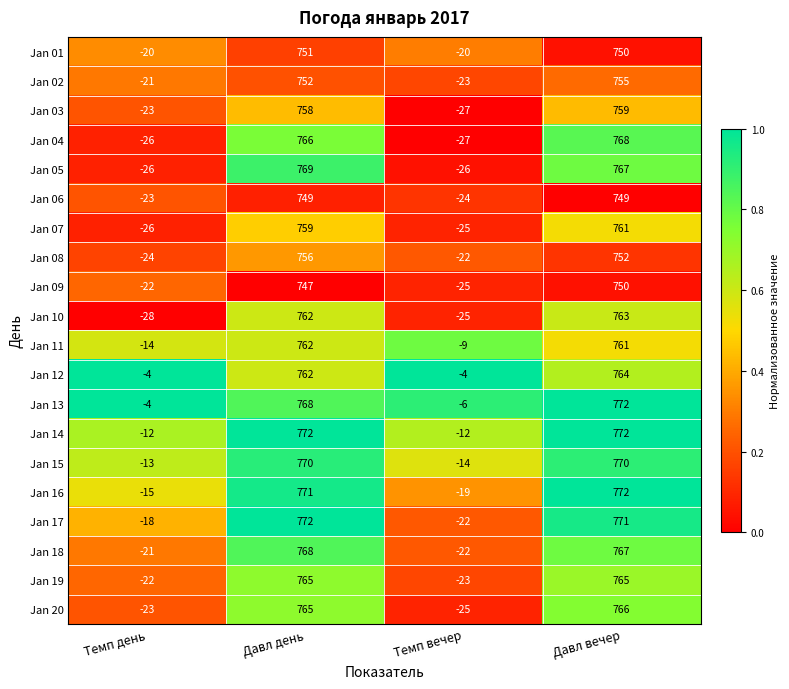

Which category has the highest value in the Jan 05 series?

Давл день